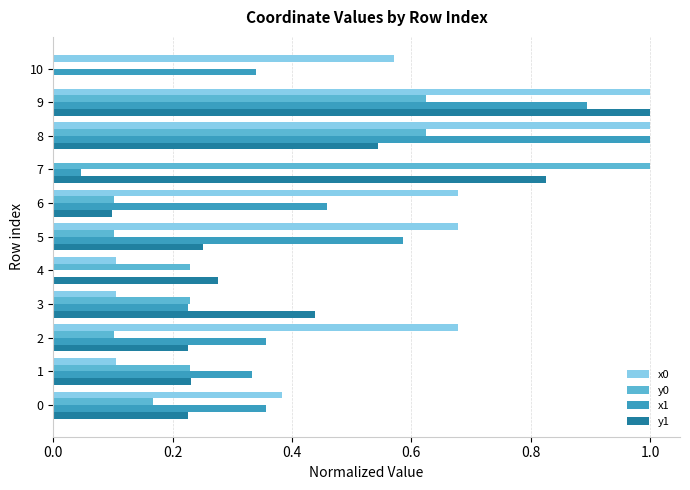

What value does the x1 series have at 9?

0.9